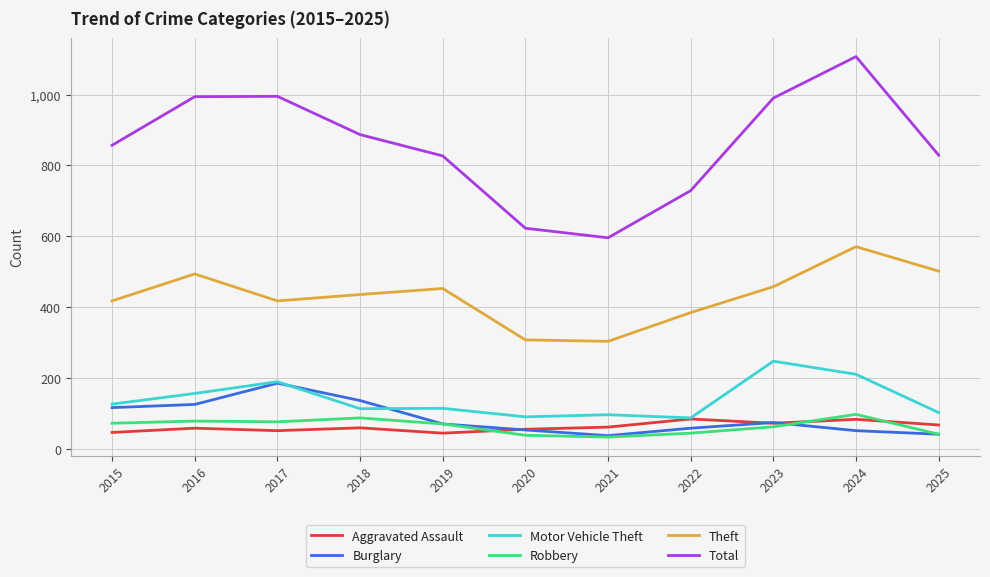

Which series has the largest total across all categories?

Total